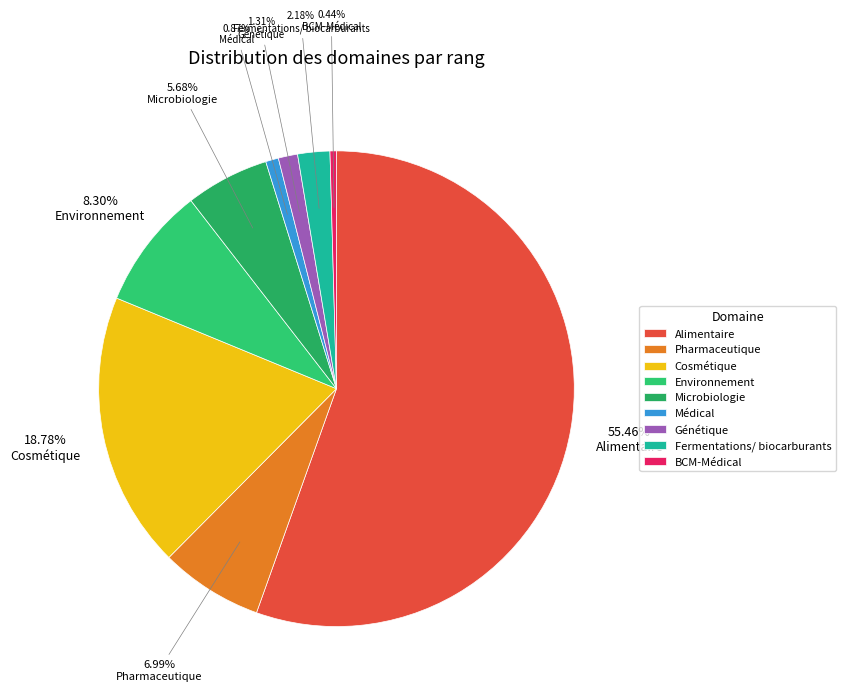

The BCM-Médical slice represents 11% of the pie. True or false?

False